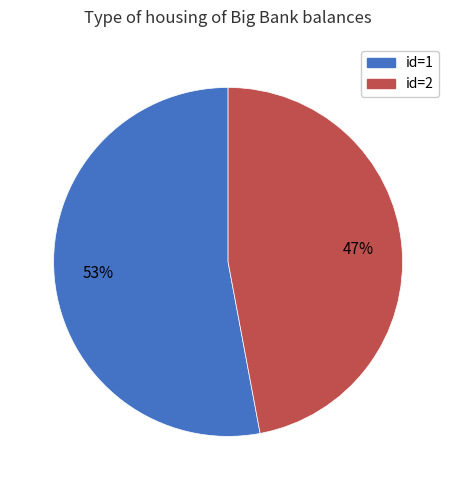

To the nearest percent, what is the difference between the largest and smallest slice percentages?

6%